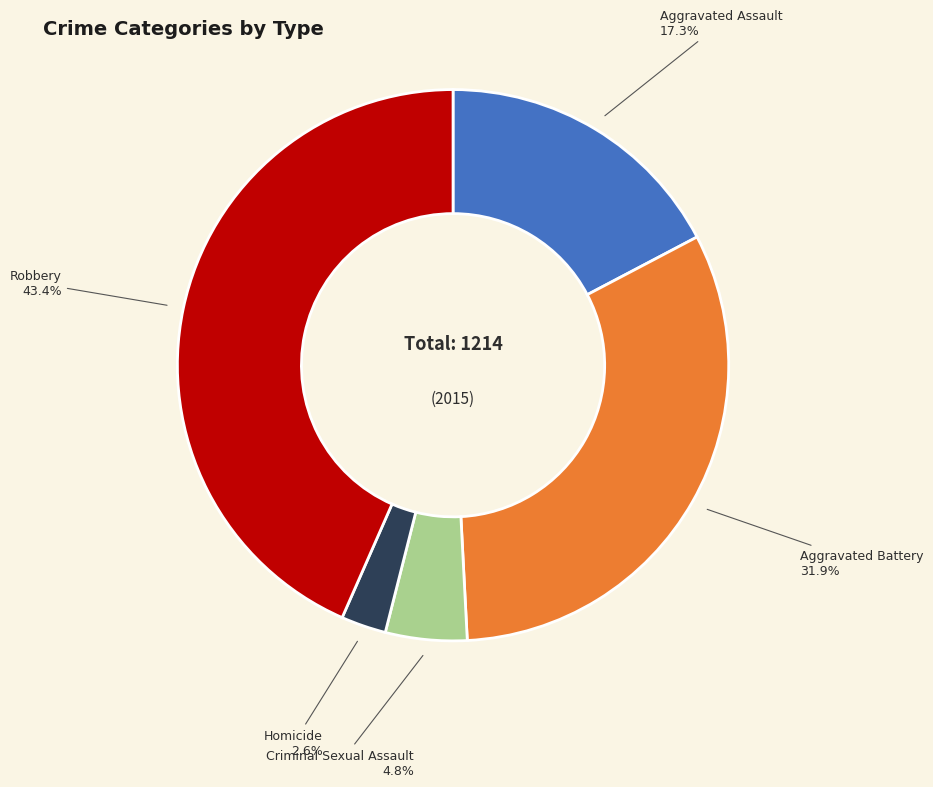

Is there any slice that represents more than half of the pie?

No